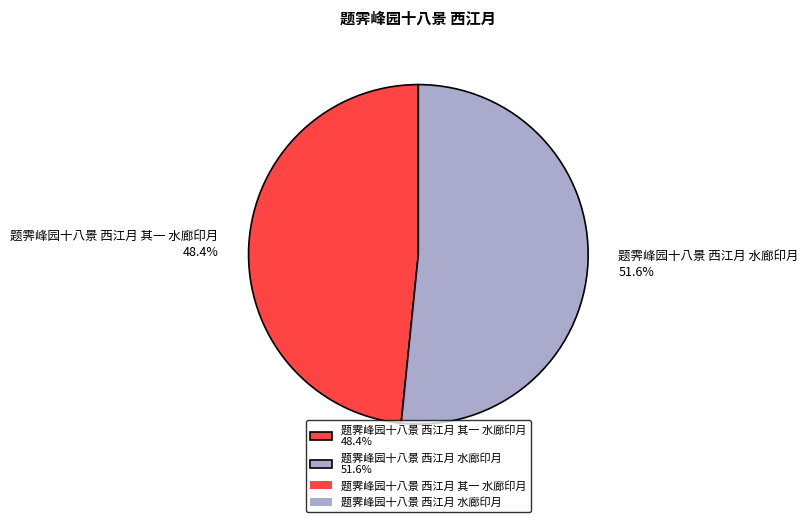

To the nearest percent, what is the difference between the 题霁峰园十八景 西江月 其一 水廊印月 and 题霁峰园十八景 西江月 水廊印月 slice percentages?

3%